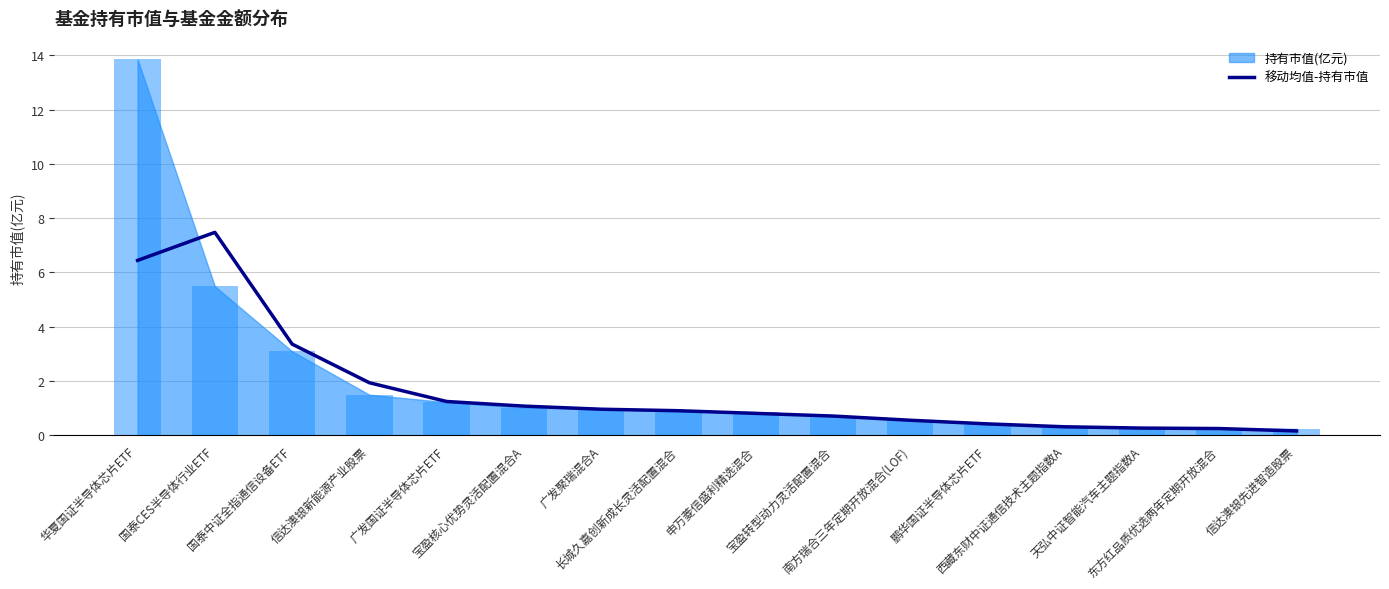

What is the difference between the maximum and minimum values?

7.3